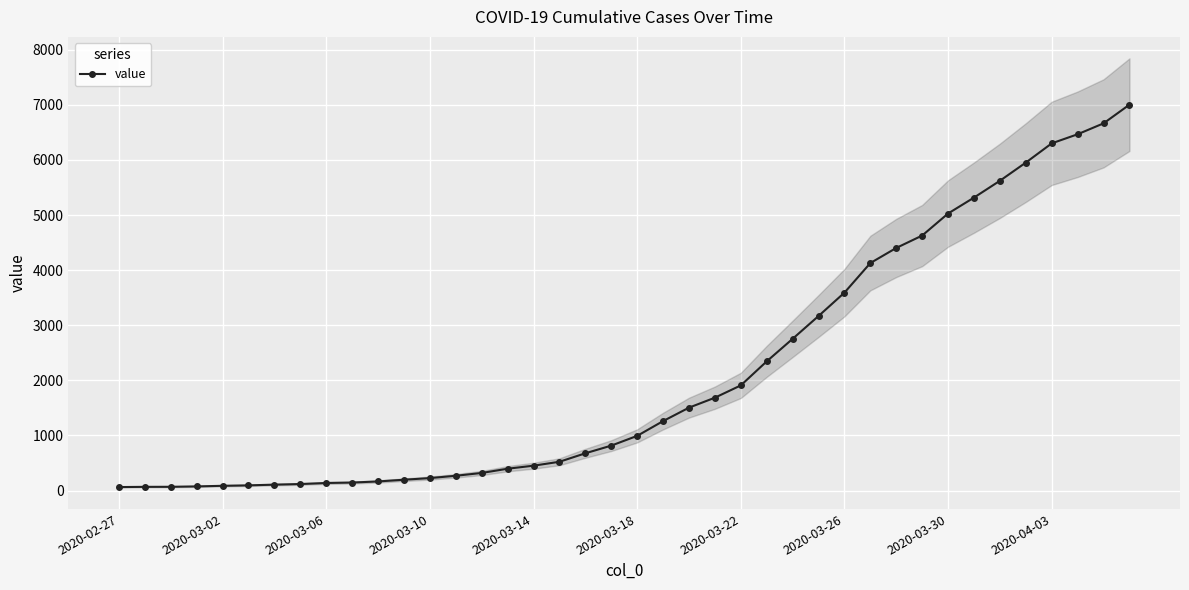

What is the difference between the second highest and second lowest values?

6596